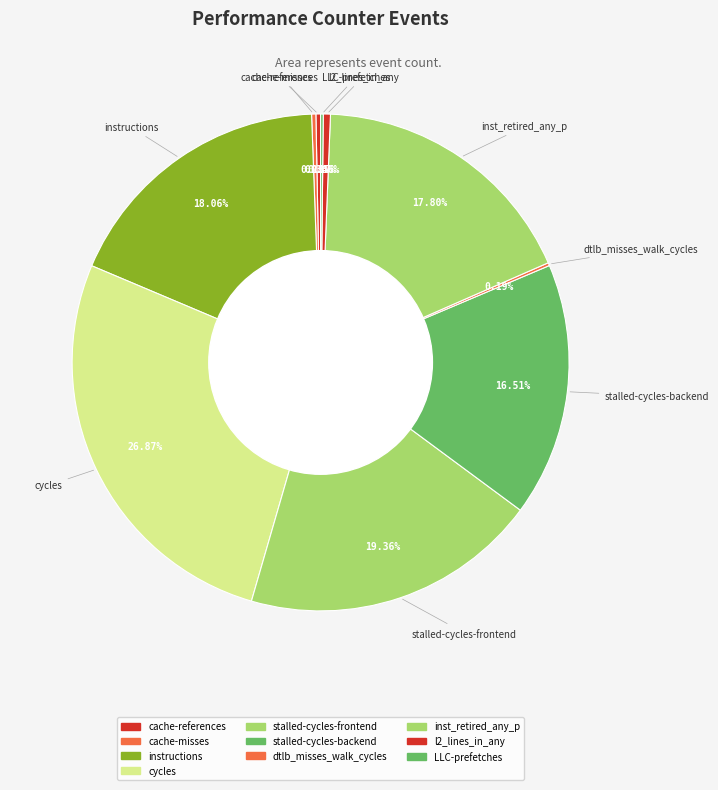

Which category has the smallest portion of the pie?

LLC-prefetches